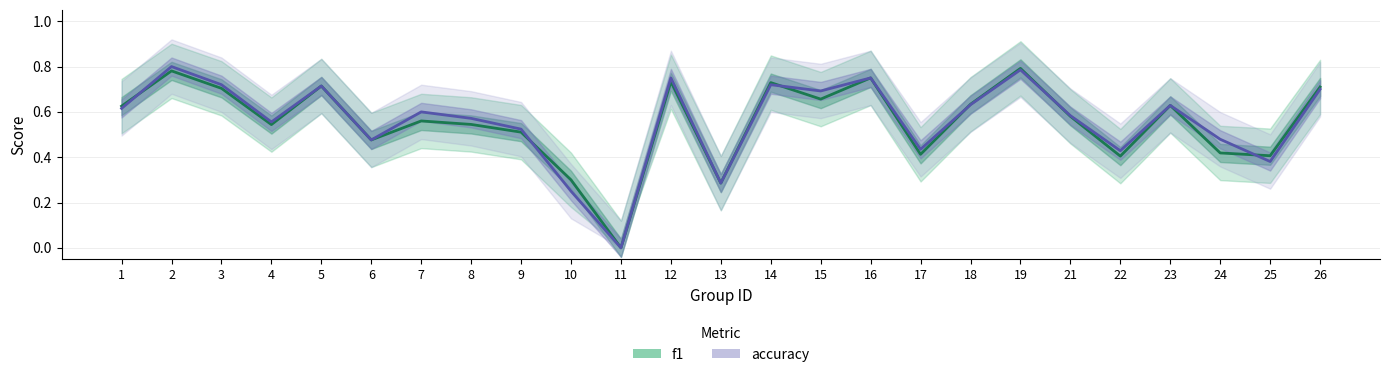

Where do accuracy and f1 first cross each other?

1 and 2